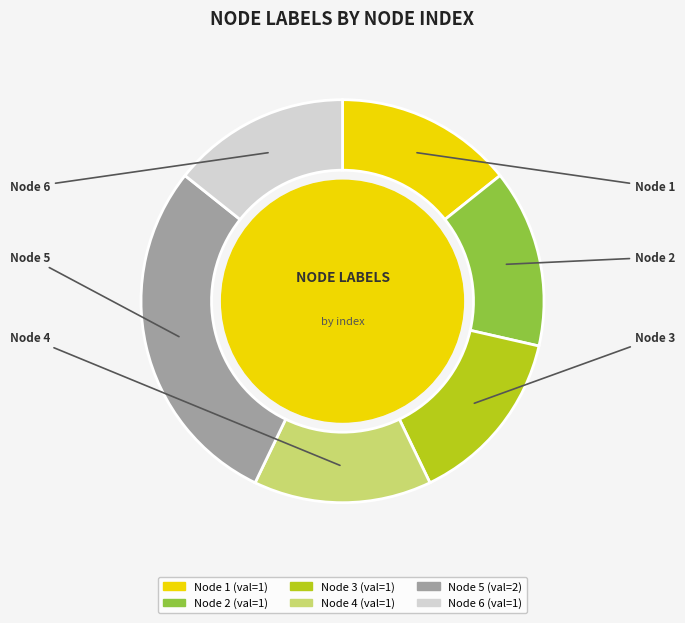

Combined, do Node 3 and Node 2 account for over 50%?

No